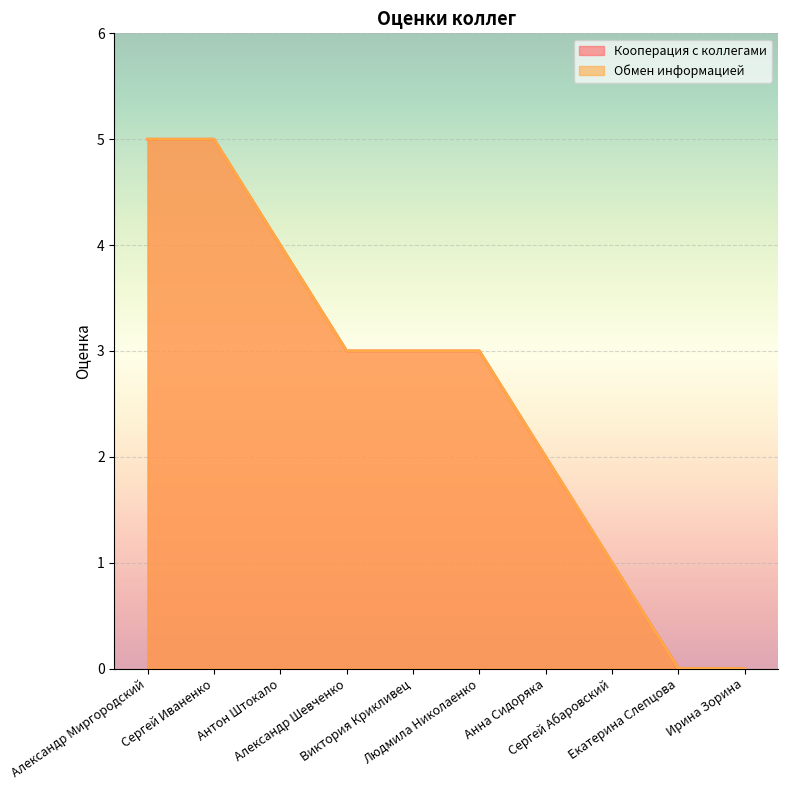

The Кооперация с коллегами series shows 0 at Екатерина Слепцова. True or false?

True